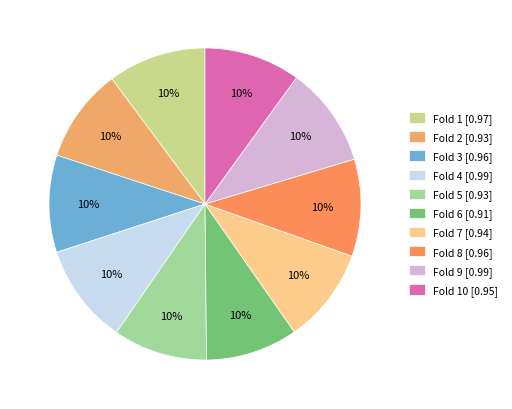

To the nearest percent, what is the average slice percentage?

10%